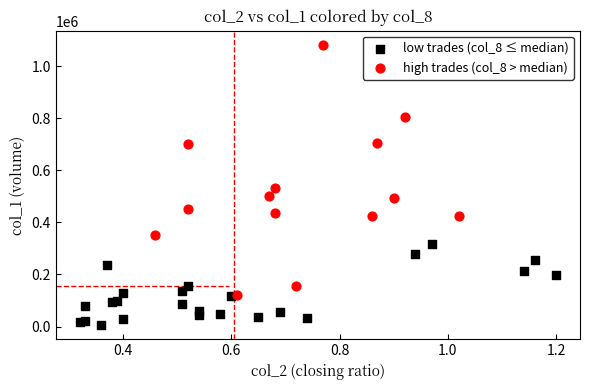

Which series reaches the maximum Y coordinate?

high trades (col_8 > median)